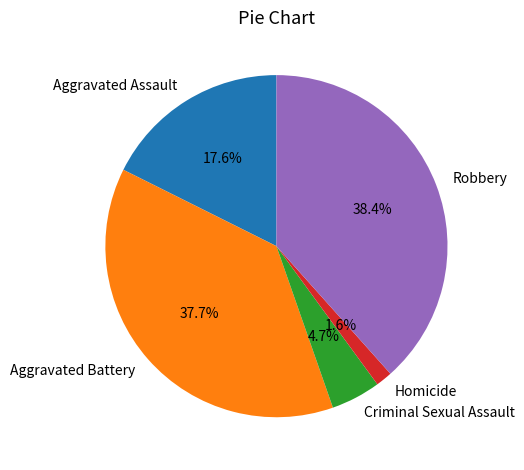

Is the sum of Homicide and Criminal Sexual Assault greater than half?

No